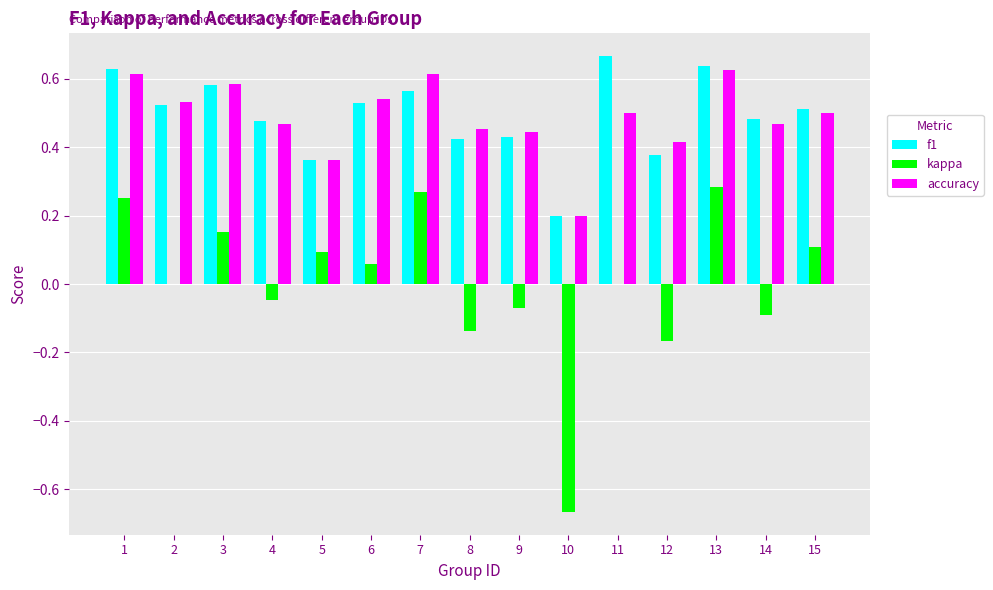

What is the sum of all accuracy values?

7.3